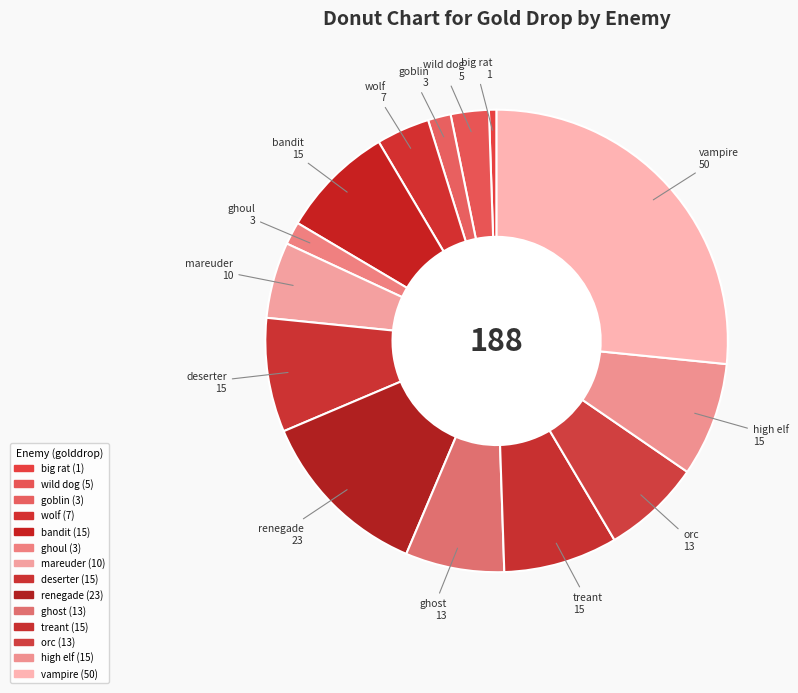

How many slices are in this pie chart?

14